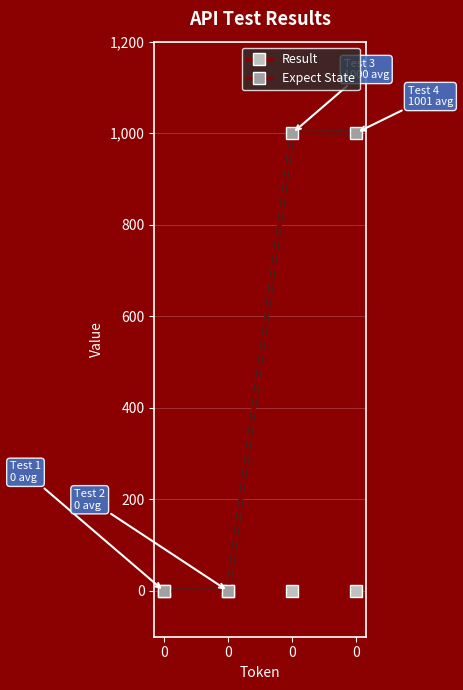

Is the value of Expect State at 0 greater than the value of Result at 0?

No